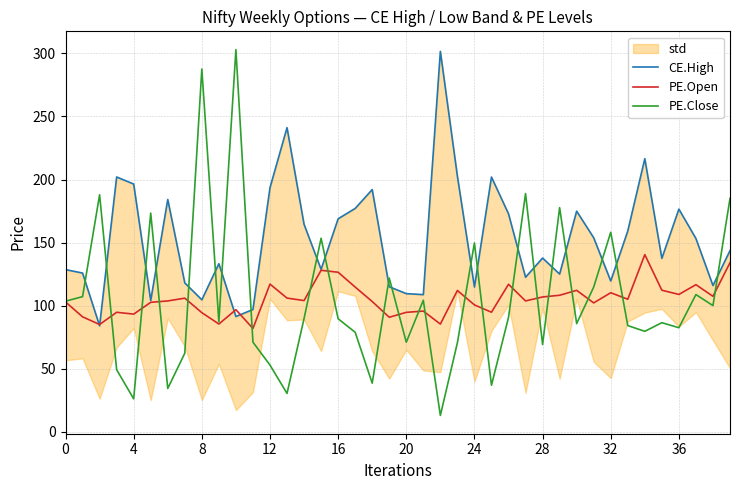

How many times do PE.Close and PE.Open cross each other?

20